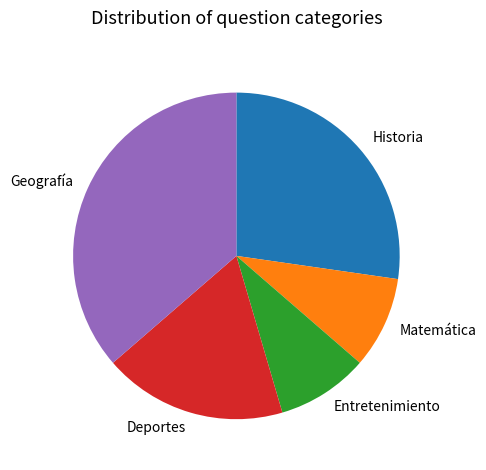

Do Matemática and Historia together represent more than half of the pie?

No